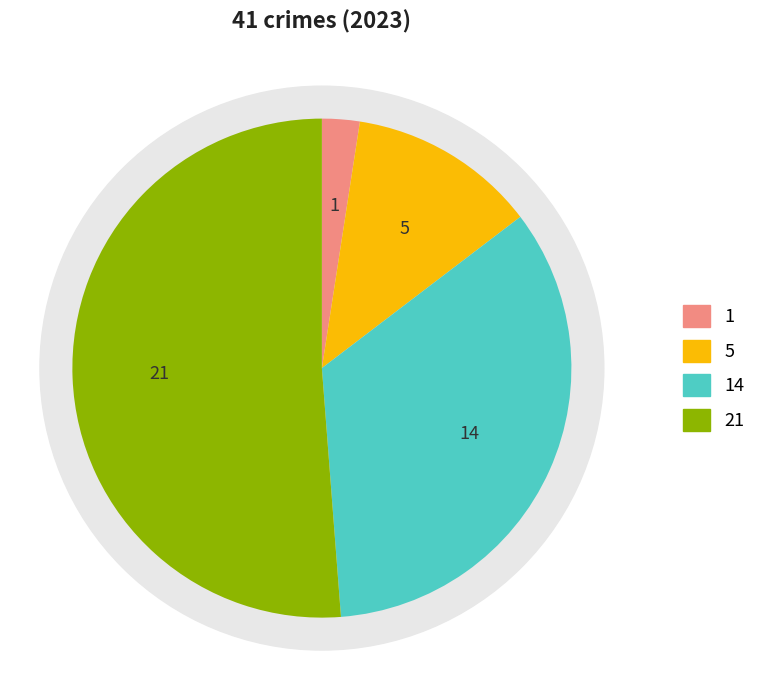

True or false: Criminal Sexual Assault accounts for 1% of the total.

False